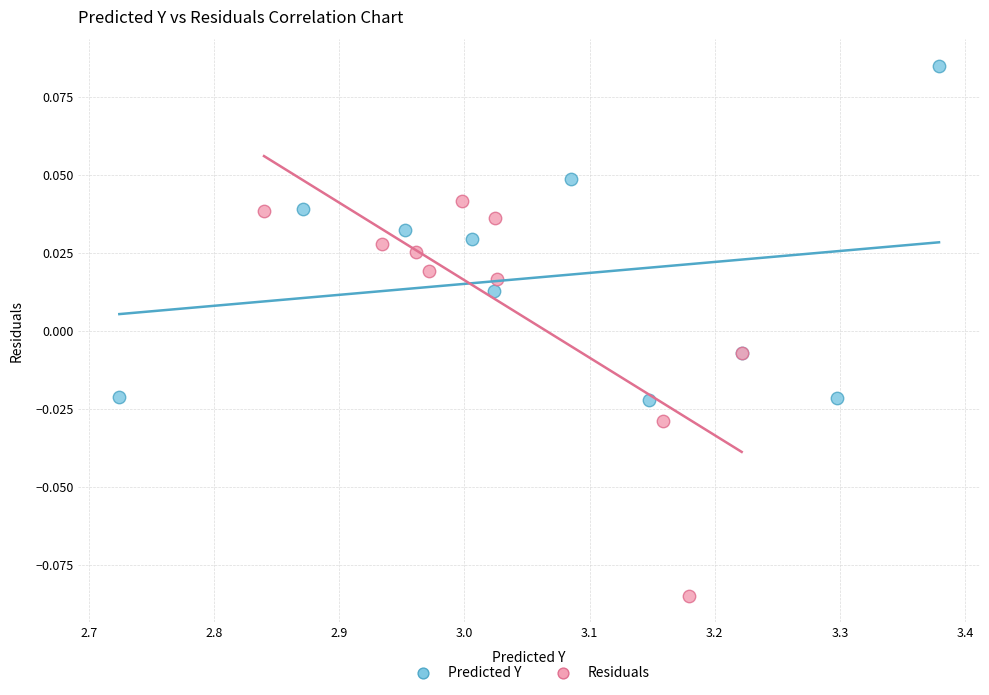

What are all the series names shown in the legend?

Predicted Y, Residuals